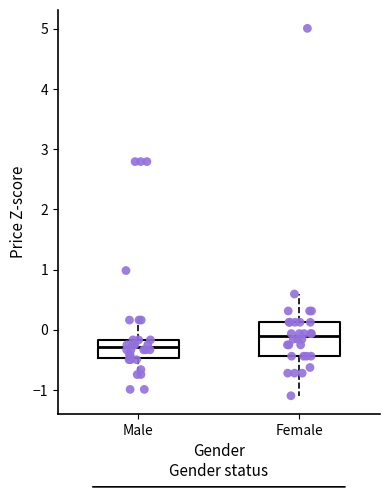

Reading left to right, read every box against the y-axis: the position of its median line, the range the box covers, and the ends of its whiskers. The values are not printed on the chart, so give them approximately, as read against the axis.

Male: median -0.3, box -0.5 to -0.2, whiskers -0.7 to 0.2
Female: median -0.1, box -0.4 to 0.1, whiskers -1.1 to 0.6